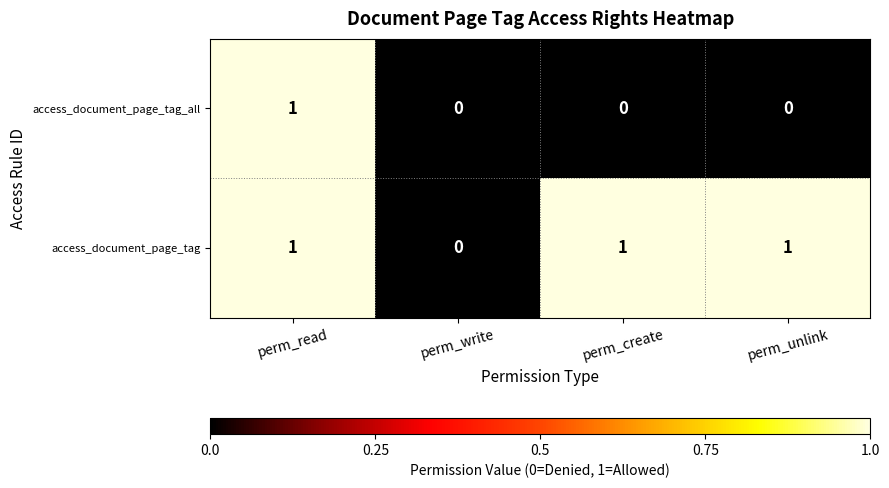

Rank the series by their average value, from highest to lowest.

access_document_page_tag, access_document_page_tag_all